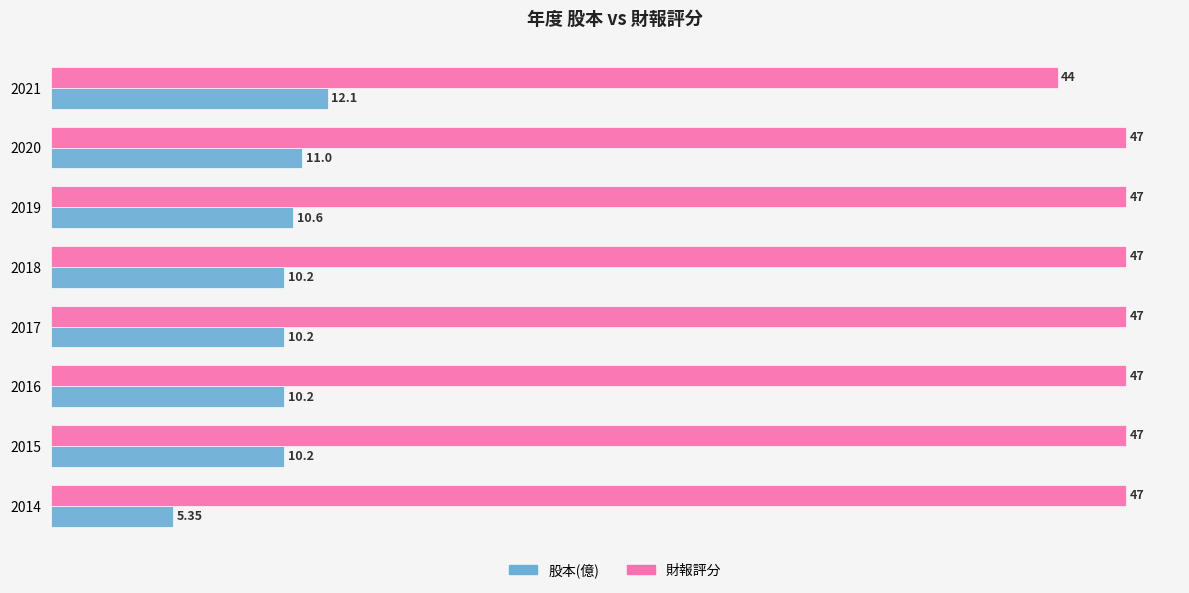

At 2014, list the series in order from largest to smallest.

財報評分, 股本(億)